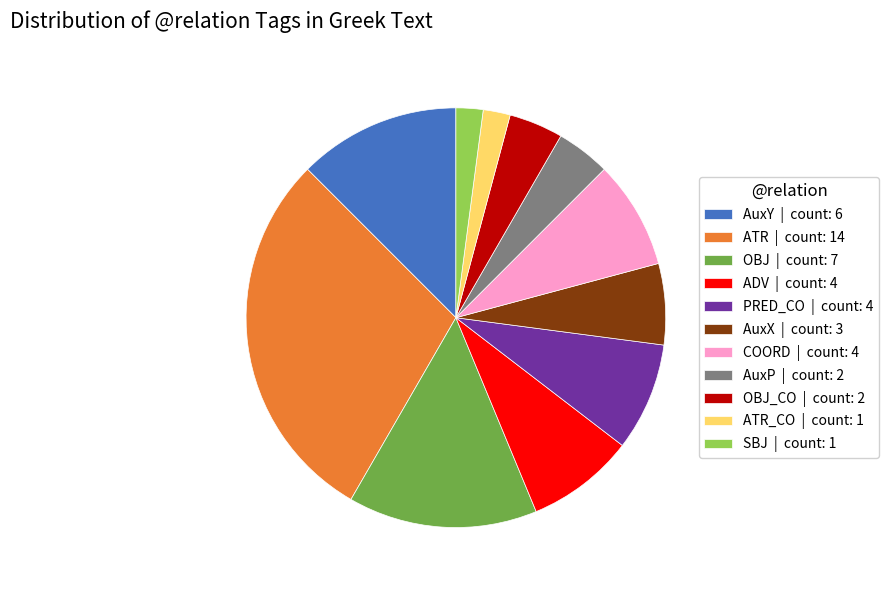

What is the largest slice in the pie chart?

ATR | count: 14